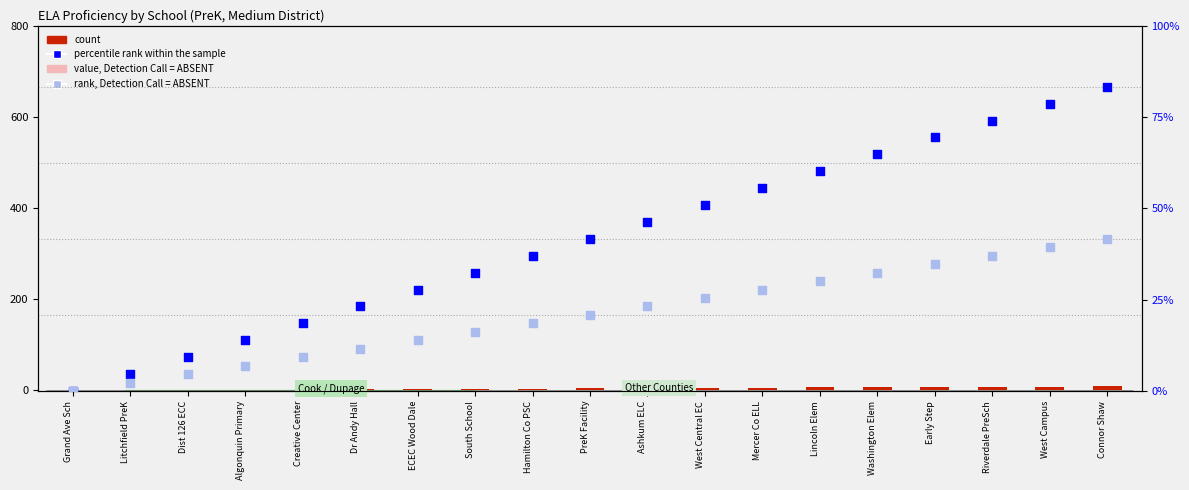

Is the value of rank, Detection Call = ABSENT at Ashkum ELC greater than the value of percentile rank within the sample at Early Step?

No